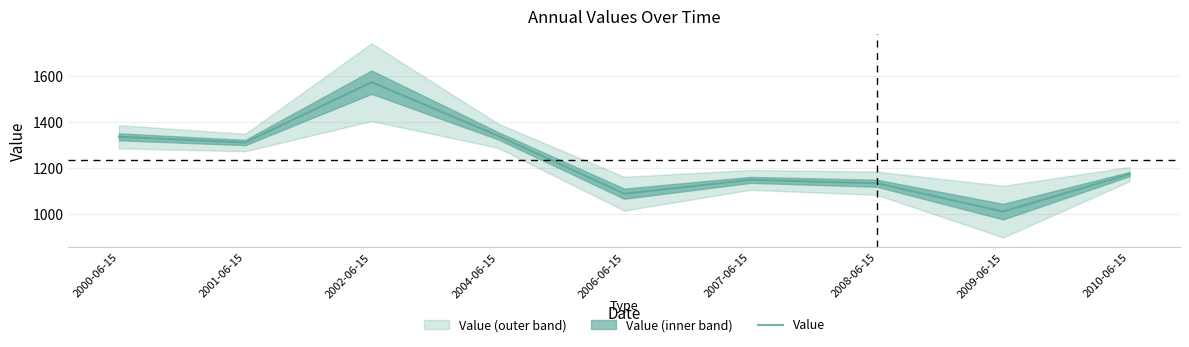

What is the minimum value shown in the chart?

1012.3